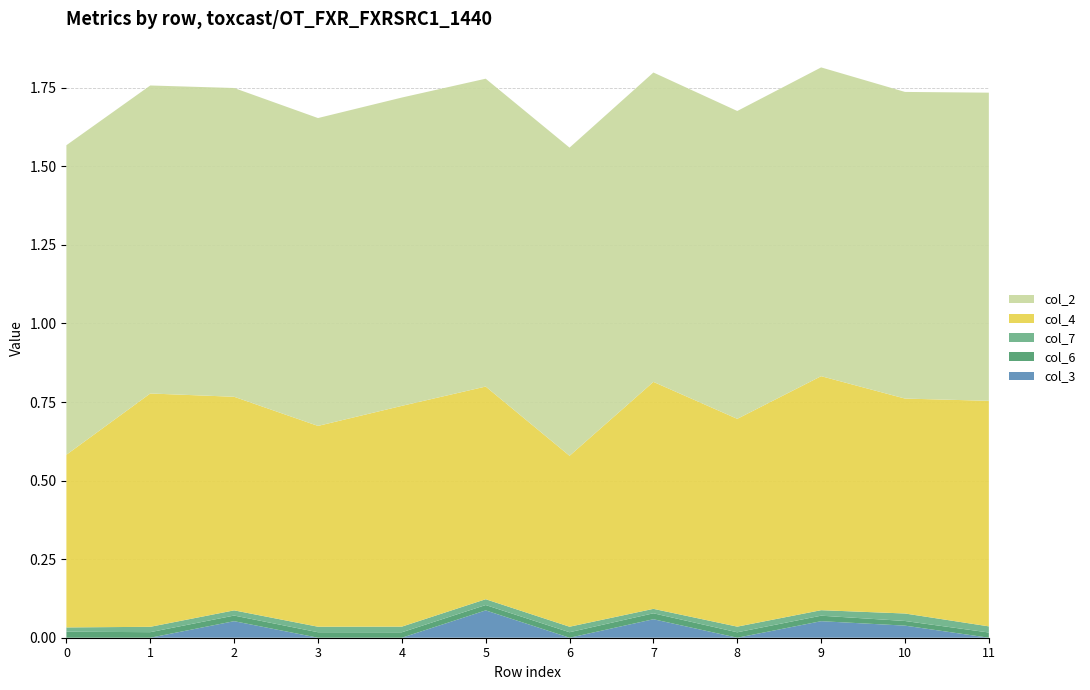

Reading right to left, extract all data points from this chart.

col_4: 11=0.7	10=0.7	9=0.7	8=0.7	7=0.7	6=0.5	5=0.7	4=0.7	3=0.6	2=0.7	1=0.7	0=0.5
col_6: 11=0.0	10=0.0	9=0.0	8=0.0	7=0.0	6=0.0	5=0.0	4=0.0	3=0.0	2=0.0	1=0.0	0=0.0
col_7: 11=0.0	10=0.0	9=0.0	8=0.0	7=0.0	6=0.0	5=0.0	4=0.0	3=0.0	2=0.0	1=0.0	0=0.0
col_2: 11=1.0	10=1.0	9=1.0	8=1.0	7=1.0	6=1.0	5=1.0	4=1.0	3=1.0	2=1.0	1=1.0	0=1.0
col_3: 11=0.0	10=0.0	9=0.1	8=0.0	7=0.1	6=0.0	5=0.1	4=0.0	3=0.0	2=0.1	1=0.0	0=0.0